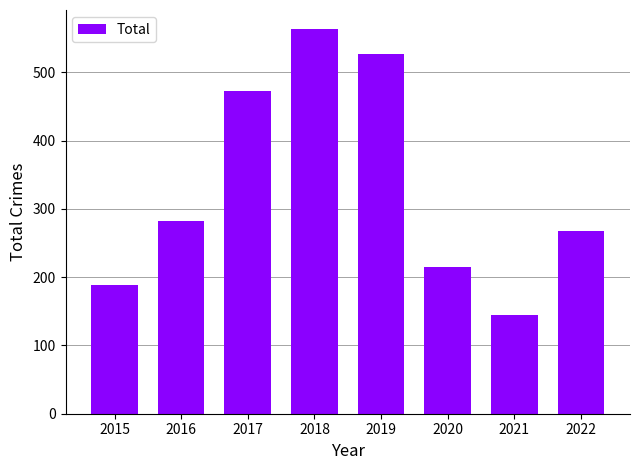

What is the difference between the values at 2018 and 2021?

418